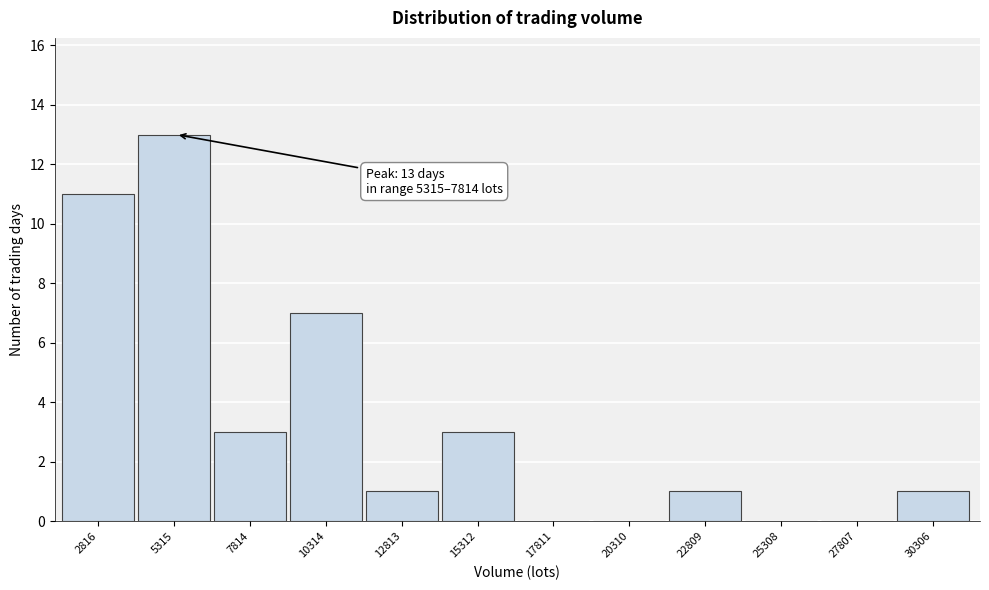

Reading right to left, list all the values displayed in this chart.

30306=1	27807=0	25308=0	22809=1	20310=0	17811=0	15312=3	12813=1	10314=7	7814=3	5315=13	2816=11